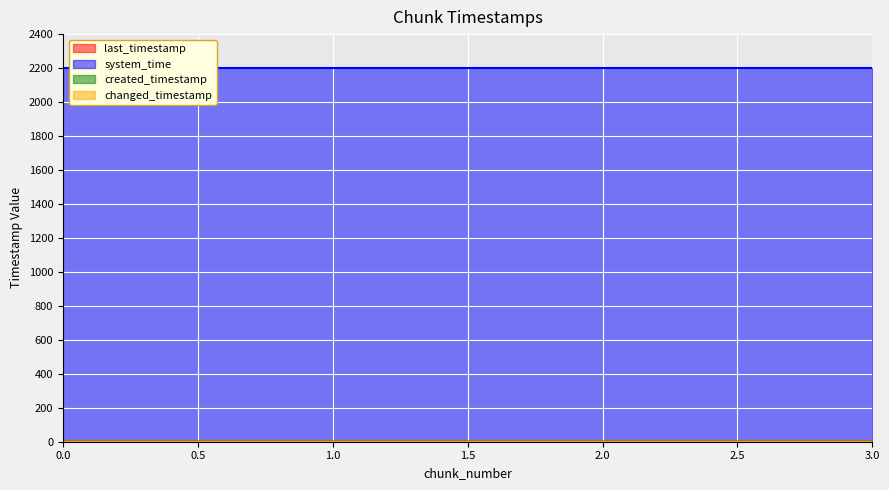

Rank the series by their maximum value, from highest to lowest.

system_time, last_timestamp, changed_timestamp, created_timestamp